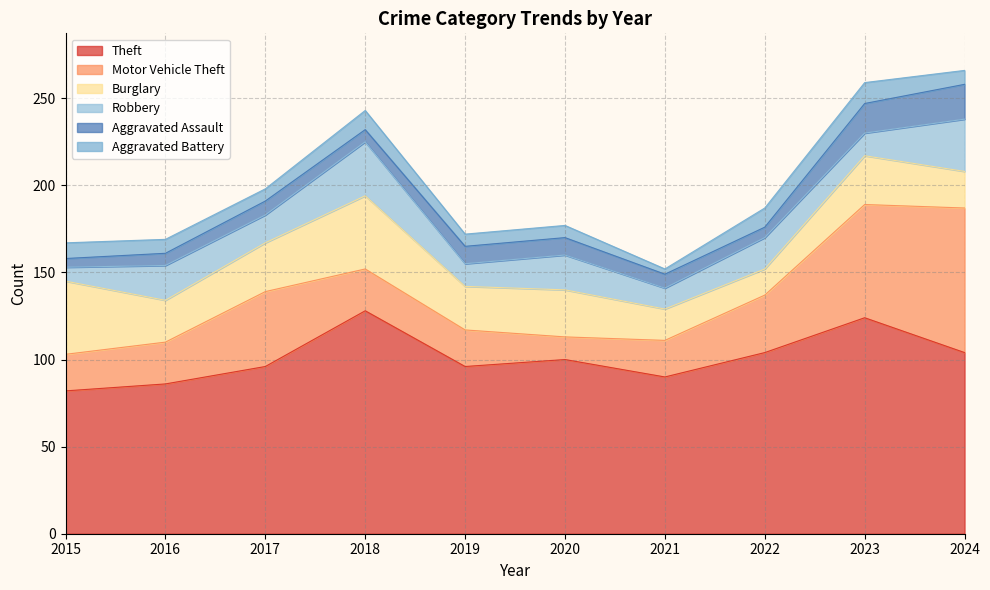

What is the value of the Aggravated Assault point at the 3rd from the left?

8